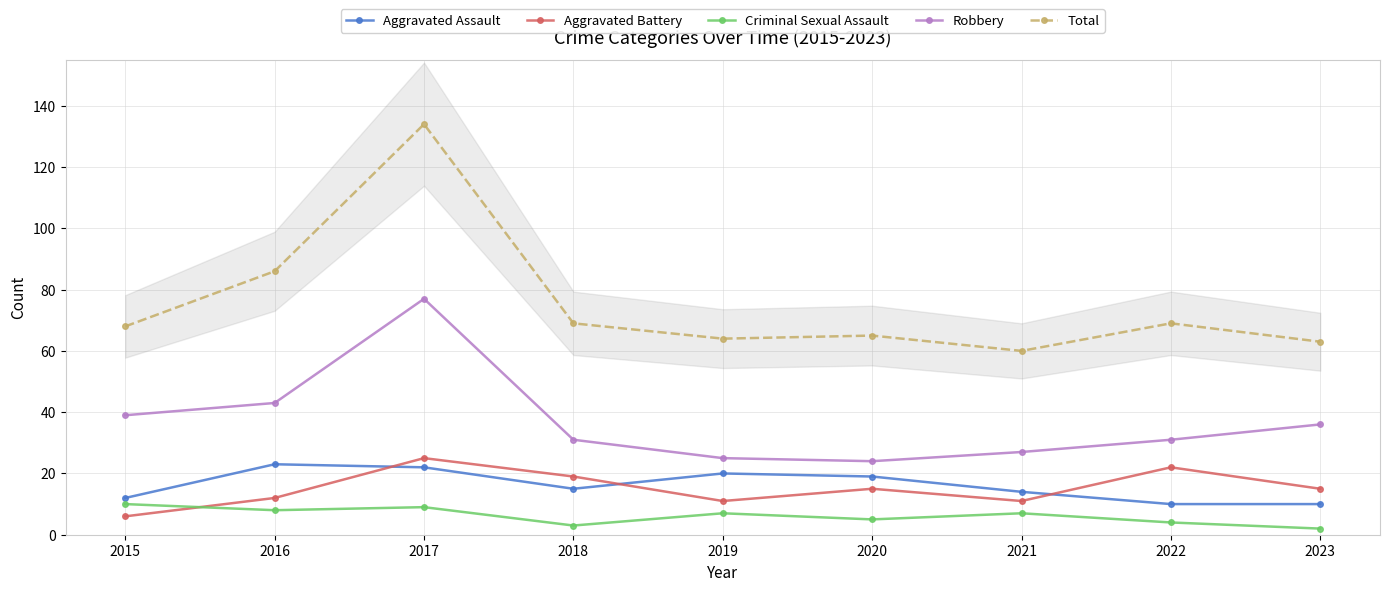

What is the spread (max minus min) of values at 2020?

60